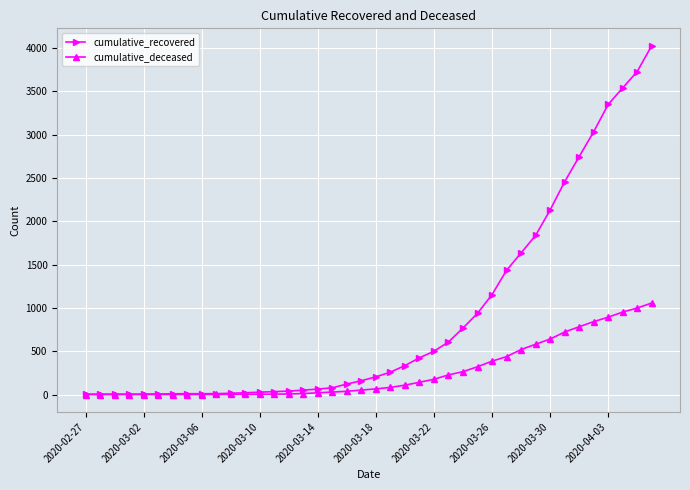

What is the maximum value for cumulative_recovered?

4026